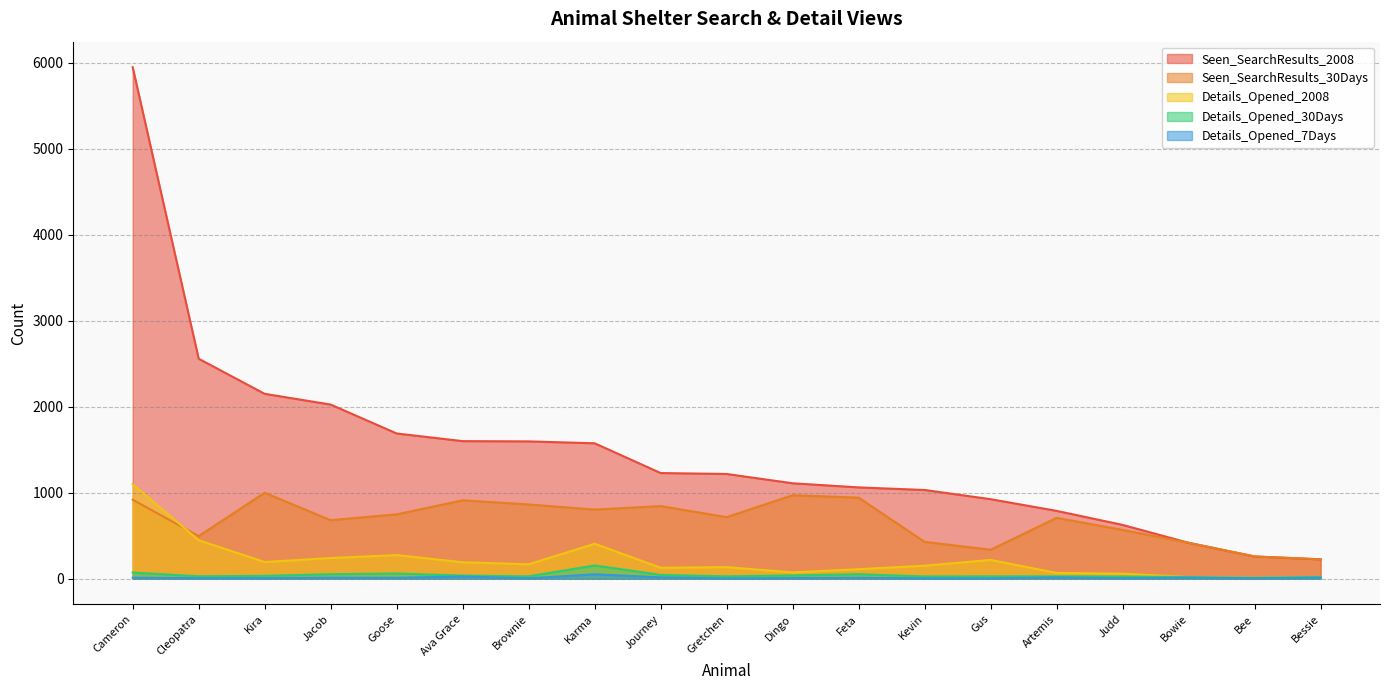

How many interior local valleys does the Details_Opened_30Days series have?

6